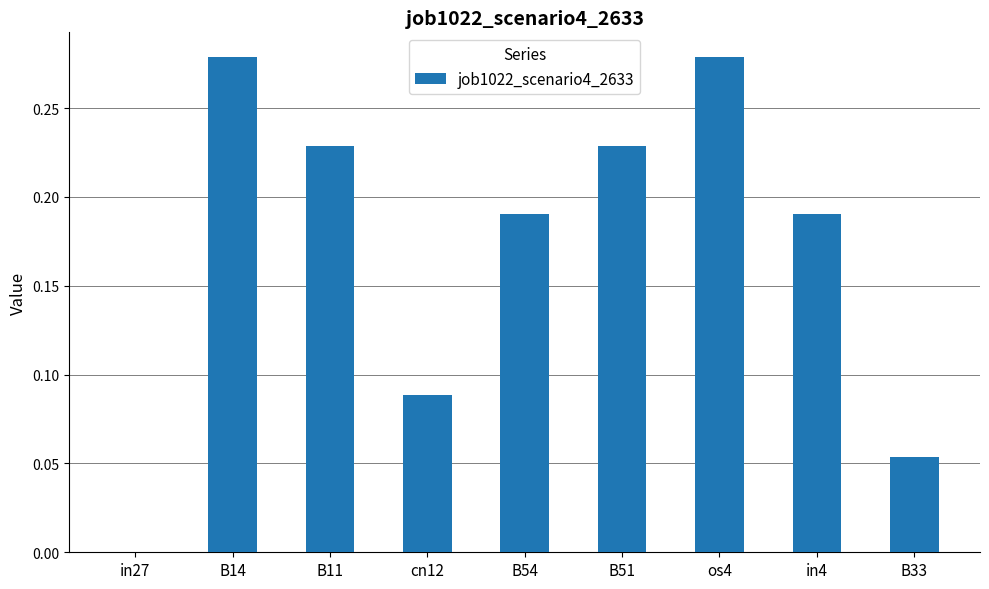

What is the sum of all values?

1.5